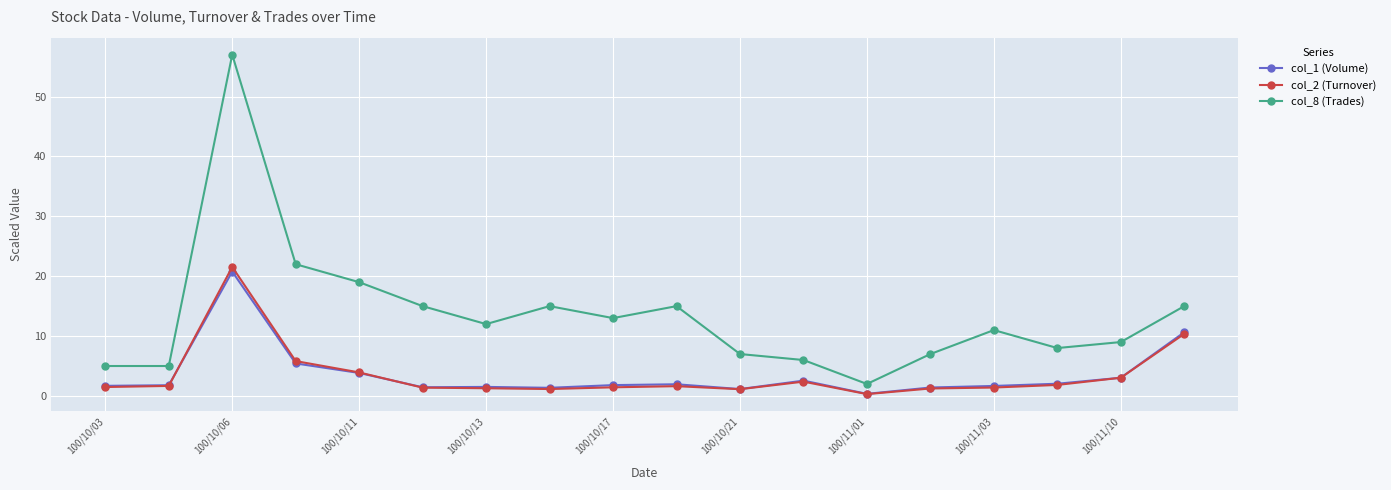

Which series has the widest spread of values?

col_8 (Trades)